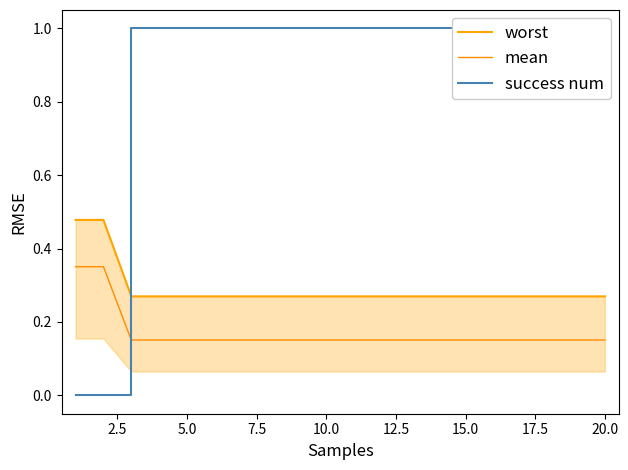

Count the number of data series in this chart.

3